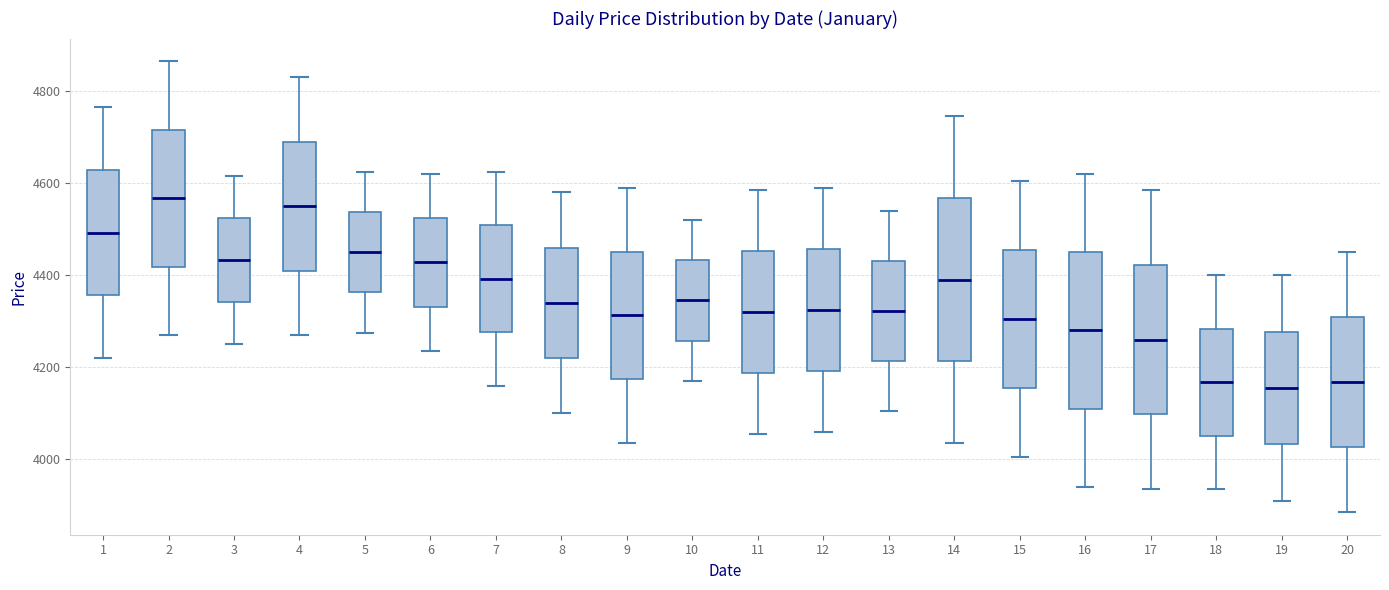

Where does the median line of the box at x = 2 sit on the y-axis? The values are not printed on the chart, so give them approximately, as read against the axis.

4560